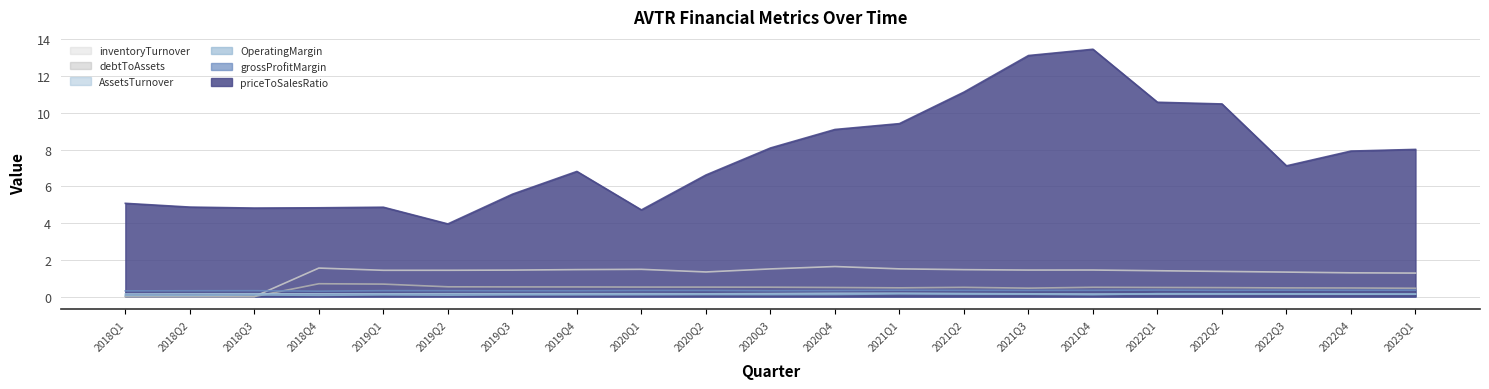

Rank the series by their maximum value, from highest to lowest.

priceToSalesRatio, inventoryTurnover, debtToAssets, grossProfitMargin, AssetsTurnover, OperatingMargin